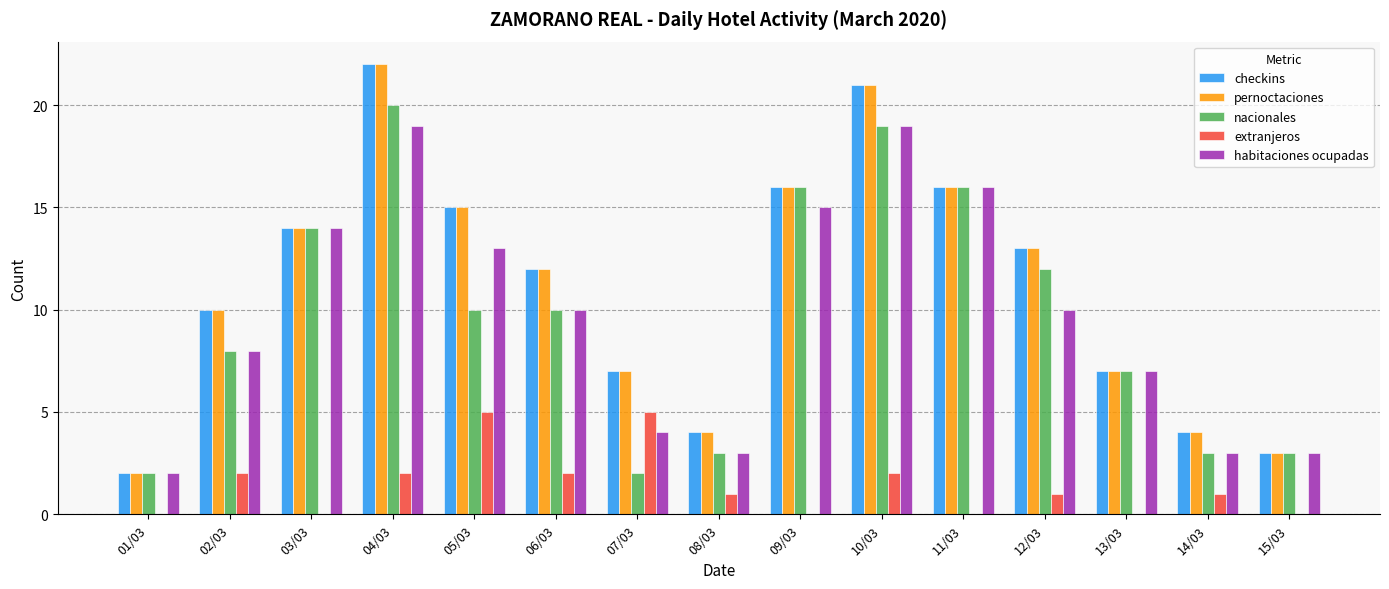

Is the value of nacionales at 08/03 greater than the value of habitaciones ocupadas at 02/03?

No